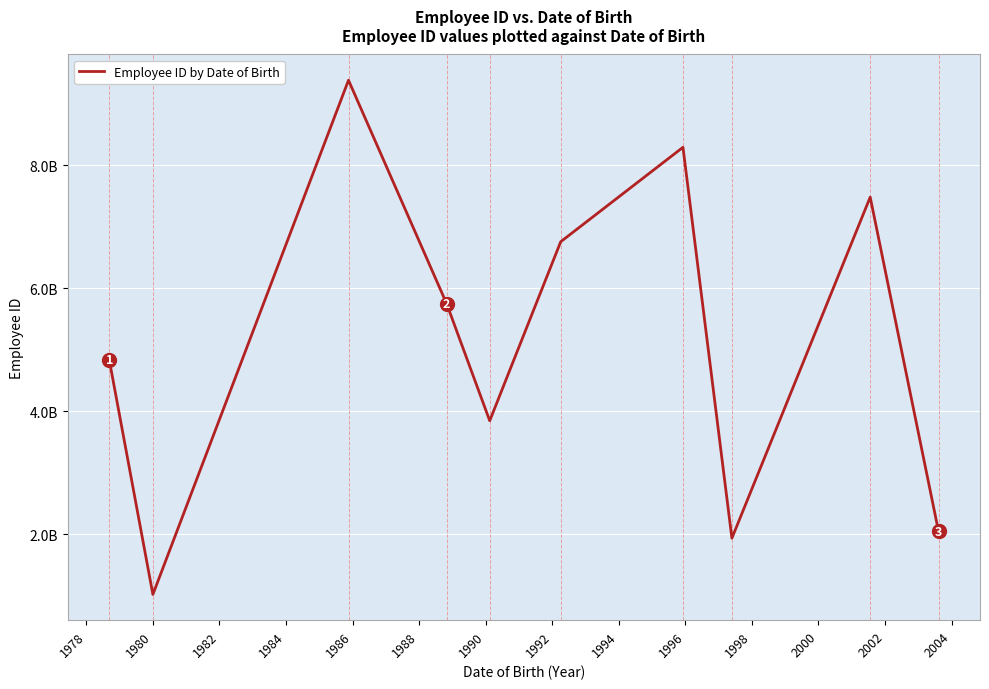

Is this an area chart (filled region under the line)?

No